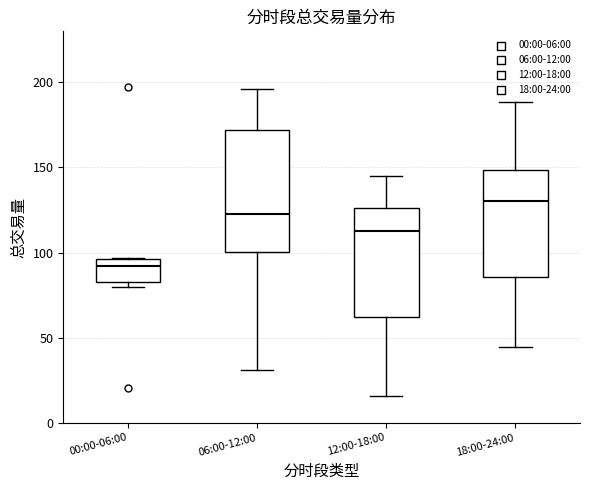

Reading left to right, read every box against the y-axis: the position of its median line, the range the box covers, and the ends of its whiskers. The values are not printed on the chart, so give them approximately, as read against the axis.

00:00-06:00: median 90, box 80 to 95, whiskers 80 (just below the box's lower edge) to 95
06:00-12:00: median 120, box 100 to 170, whiskers 30 to 195
12:00-18:00: median 115, box 60 to 125, whiskers 15 to 145
18:00-24:00: median 130, box 85 to 150, whiskers 45 to 190